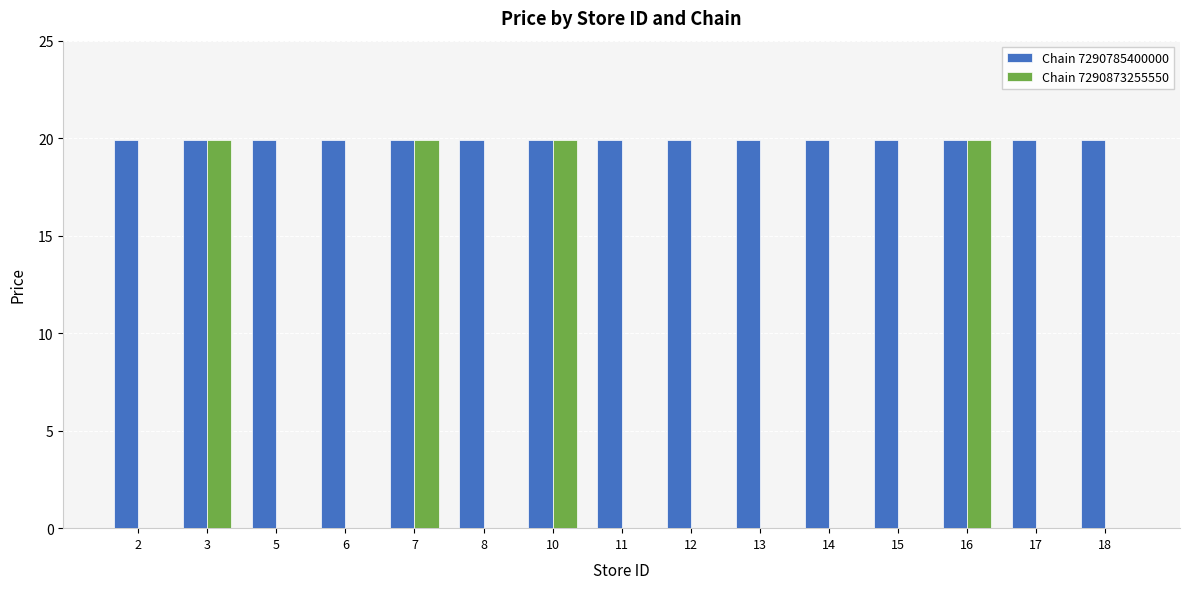

What is the total value across all series at 17?

19.9